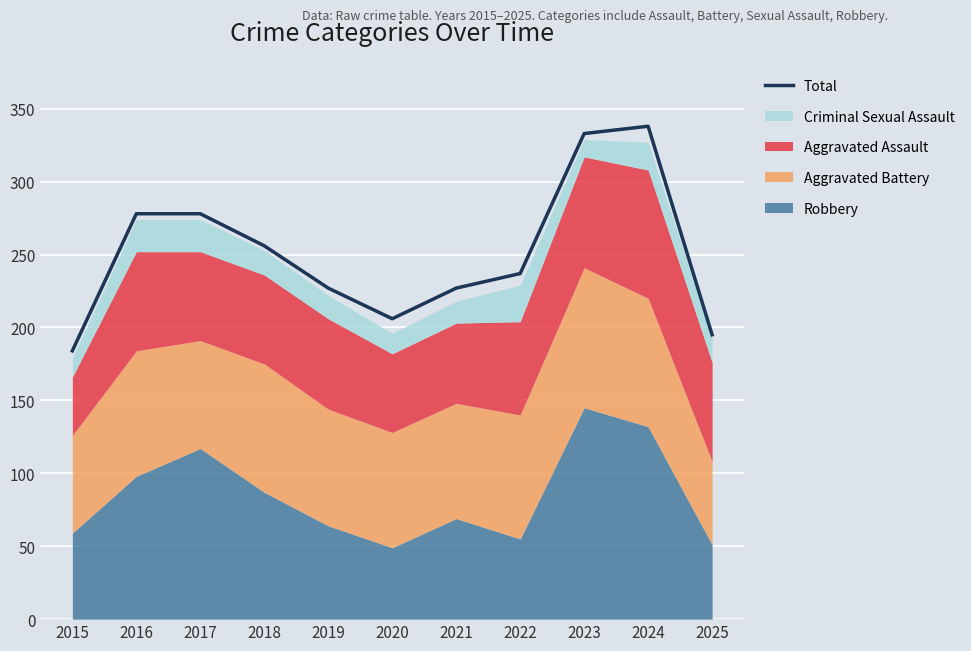

Rank the categories by value from highest to lowest.

2024, 2023, 2016, 2017, 2018, 2022, 2019, 2021, 2020, 2025, 2015